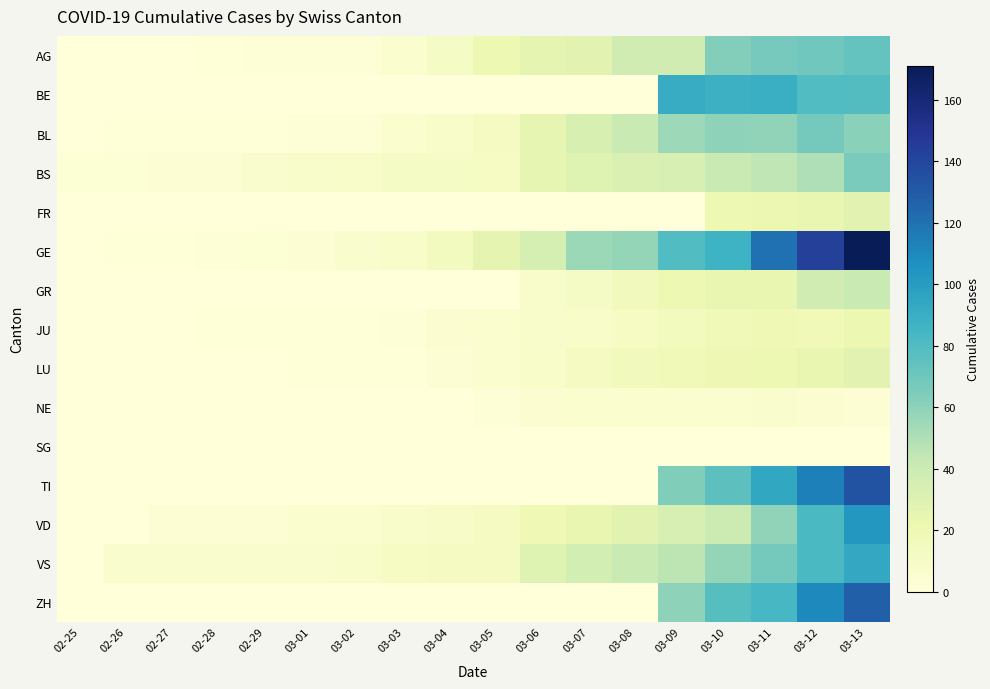

Which series has the widest spread of values?

GE